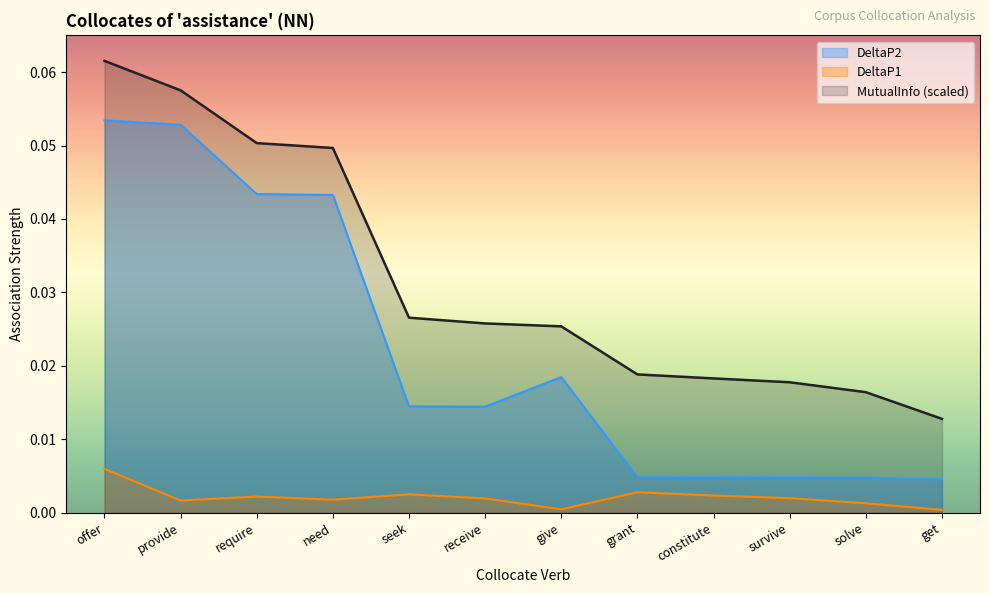

Rank the series by their maximum value, from highest to lowest.

MutualInfo (scaled), DeltaP2, DeltaP1